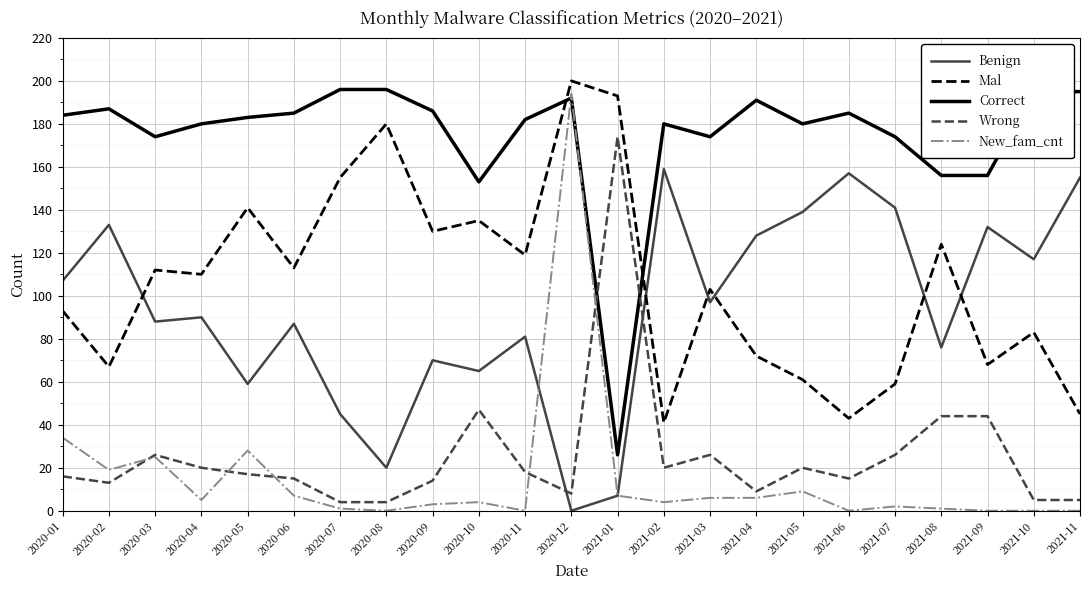

What is the sum of the New_fam_cnt values at 2020-04 and 2021-04?

11